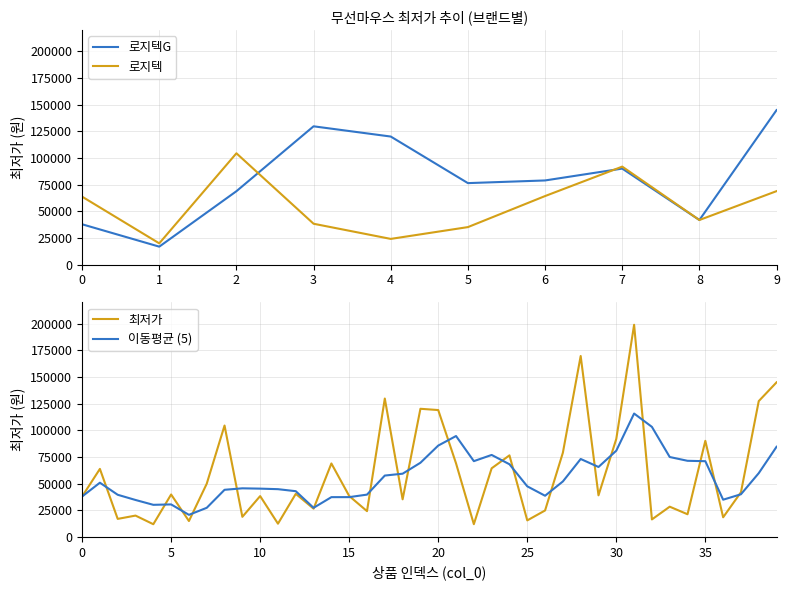

What is the maximum value for 로지텍G?

145000